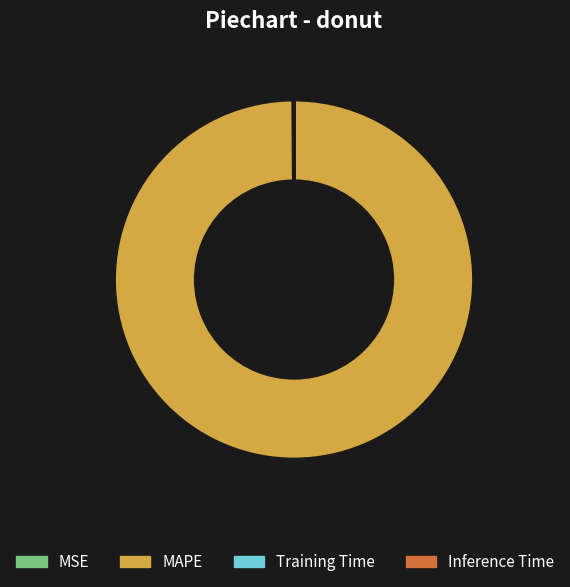

Is it true that MAPE is 100% of the pie?

True